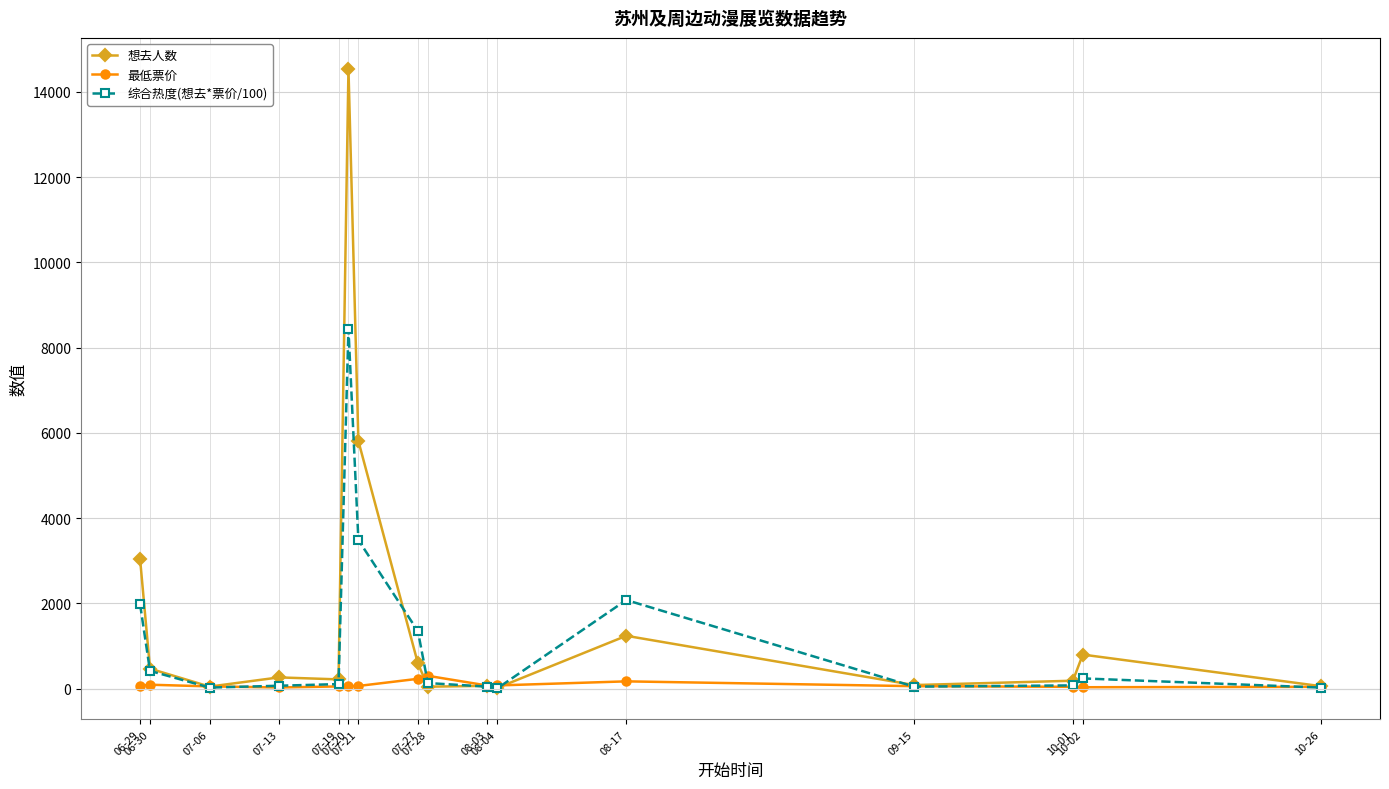

True or false: 综合热度(想去*票价/100) has more than 1 points higher than both neighbors.

True